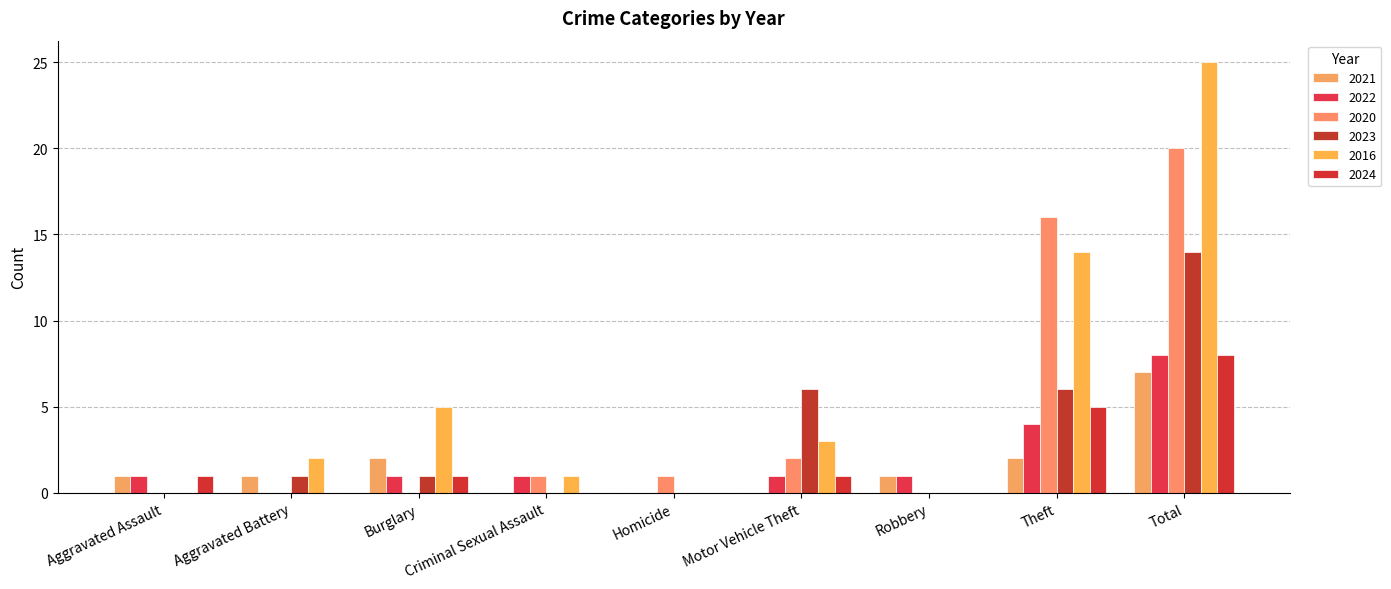

What value does the 2024 series have at Total?

8